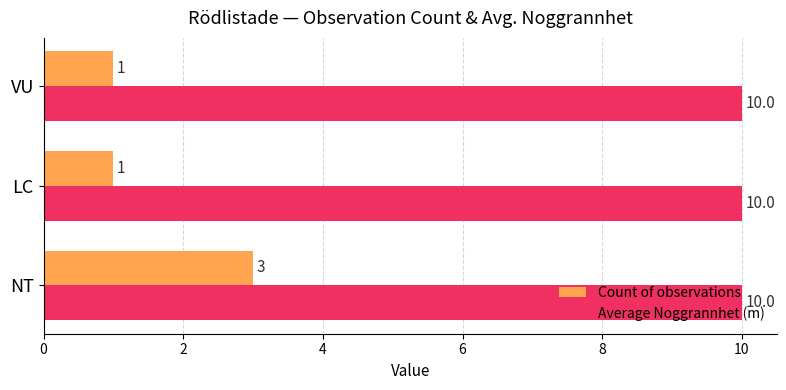

What is the spread (max minus min) of values at NT?

7